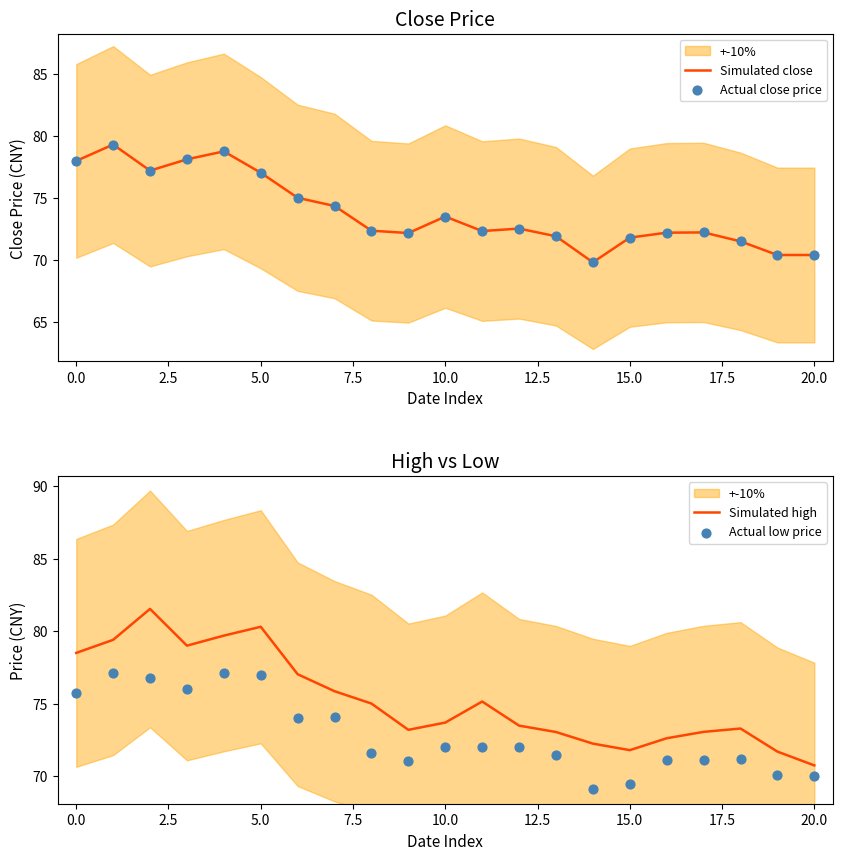

Which series has the widest spread of Y values?

Simulated high